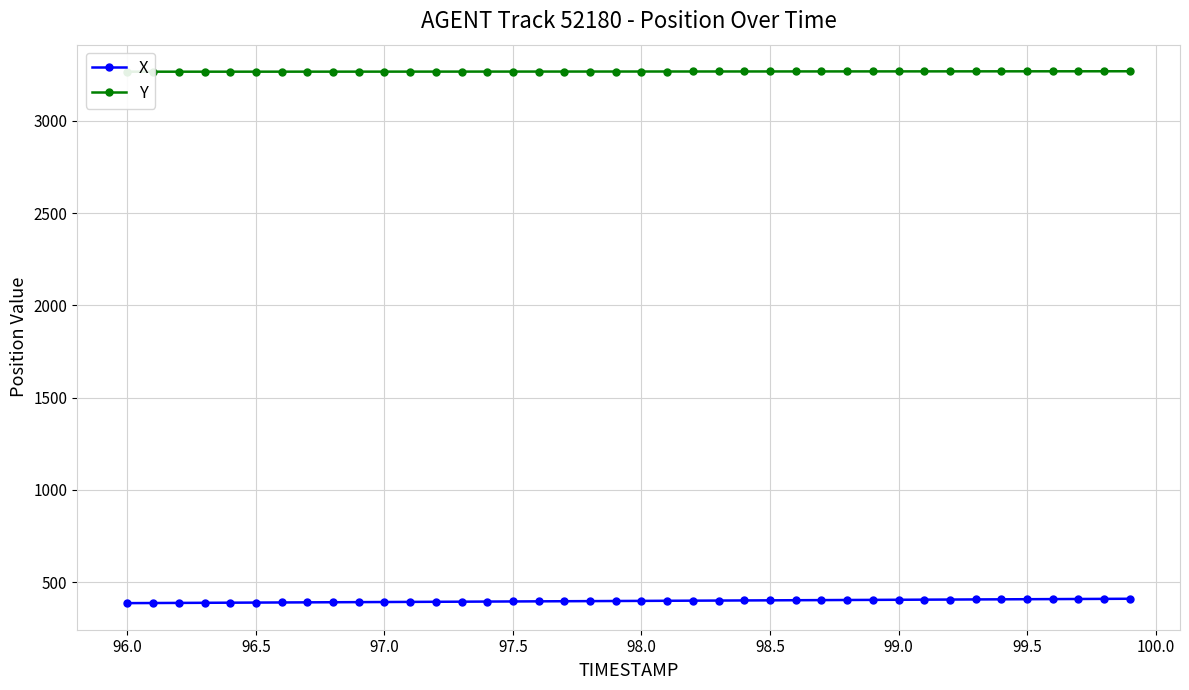

How many values in the X series are below 398?

20